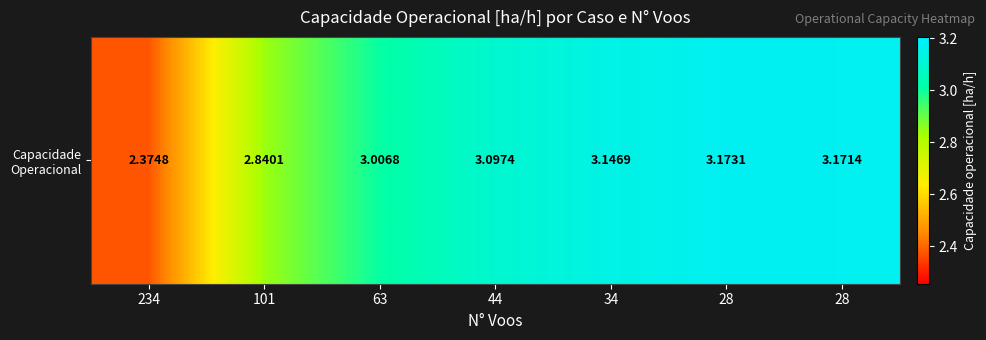

What is the change in value from 101 to 63?

+0.2